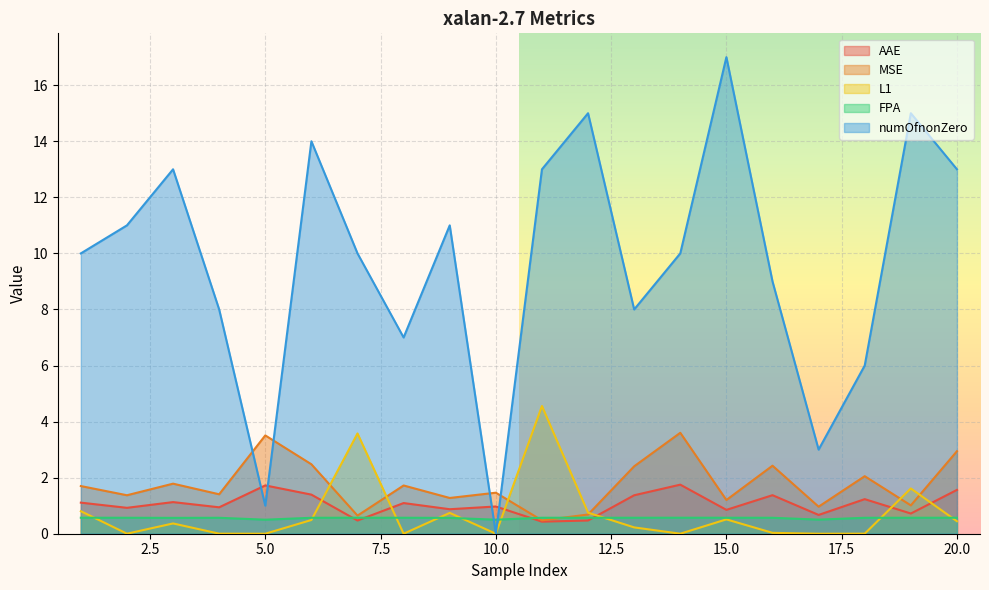

How many lines are shown in the chart?

5